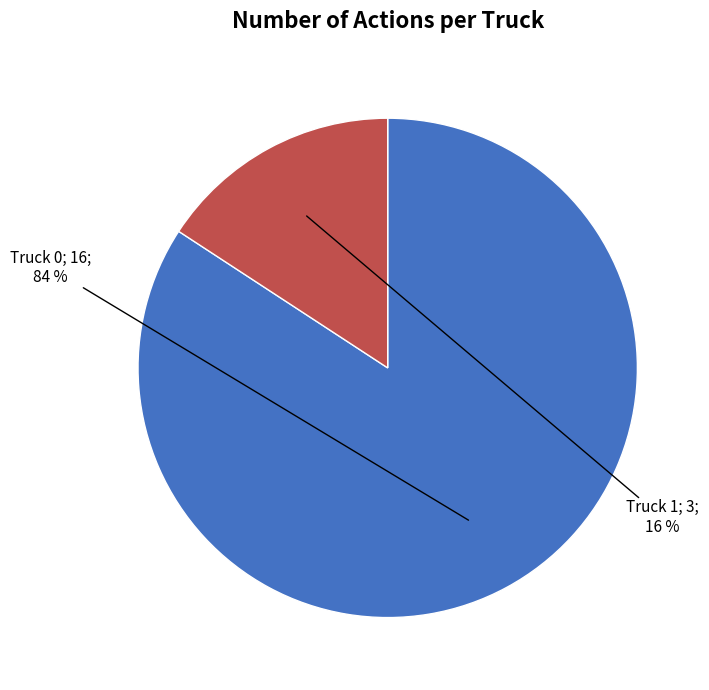

Is there a majority slice in this chart?

Yes